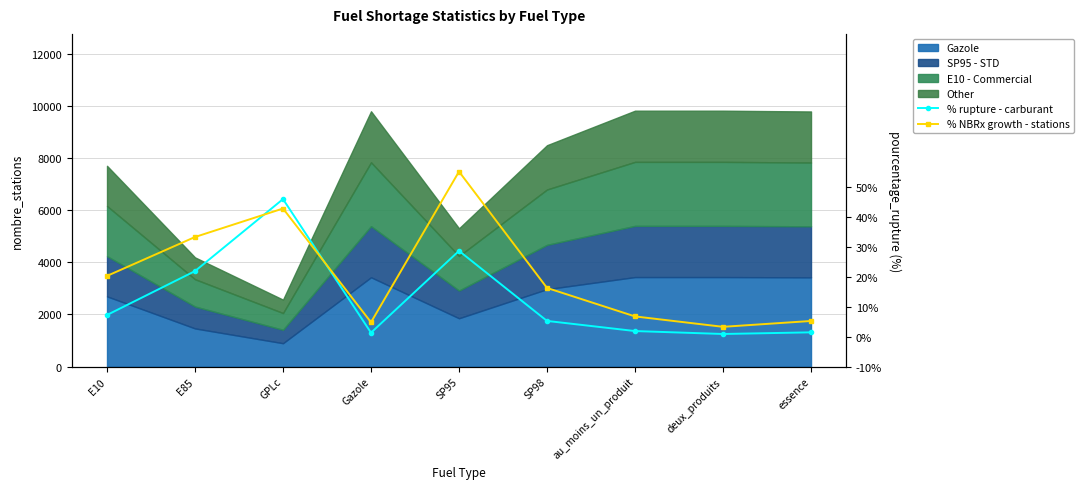

At which category does % rupture - carburant reach its first local peak?

GPLc